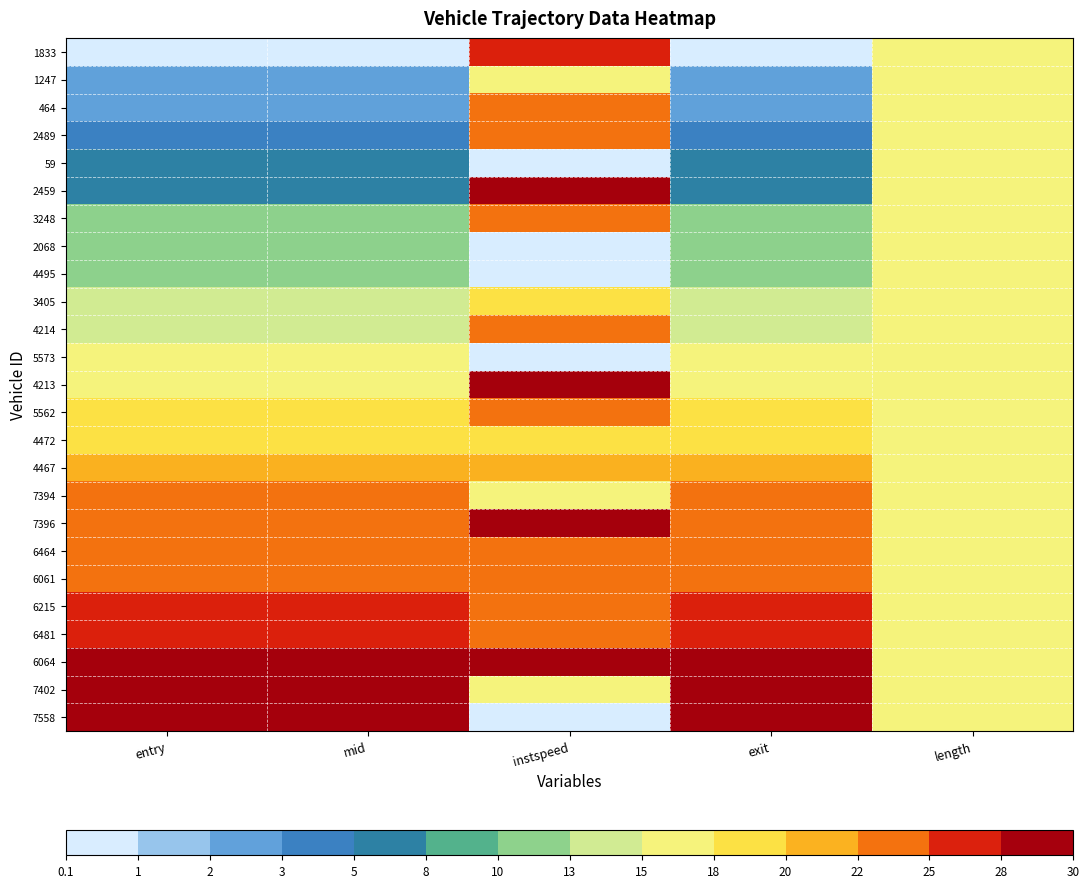

What is the total value across all series at entry?

409.7